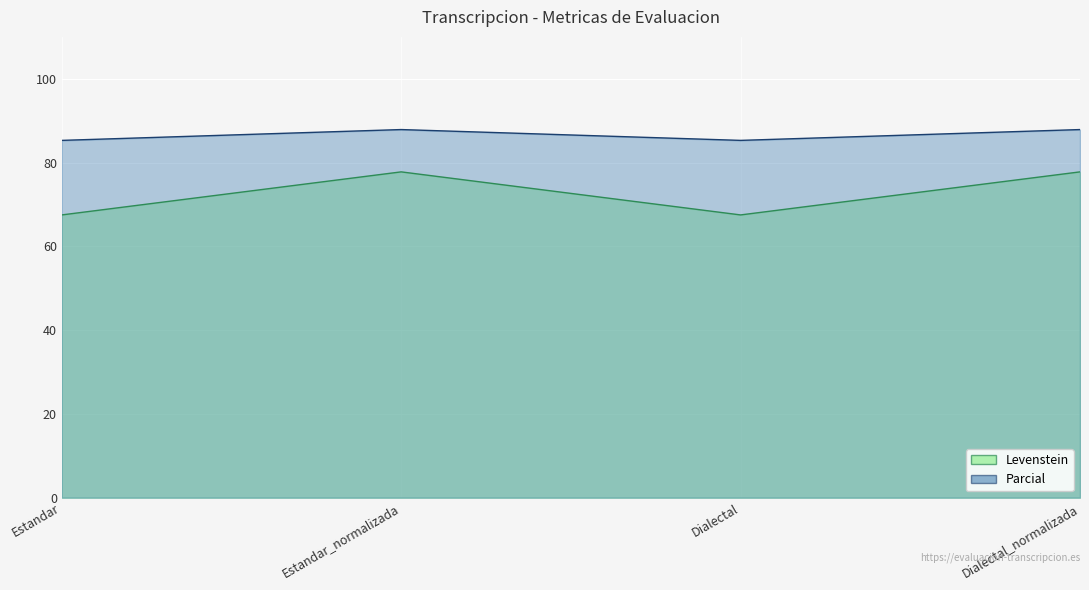

At Estandar, list the series in order from largest to smallest.

Levenstein, Parcial